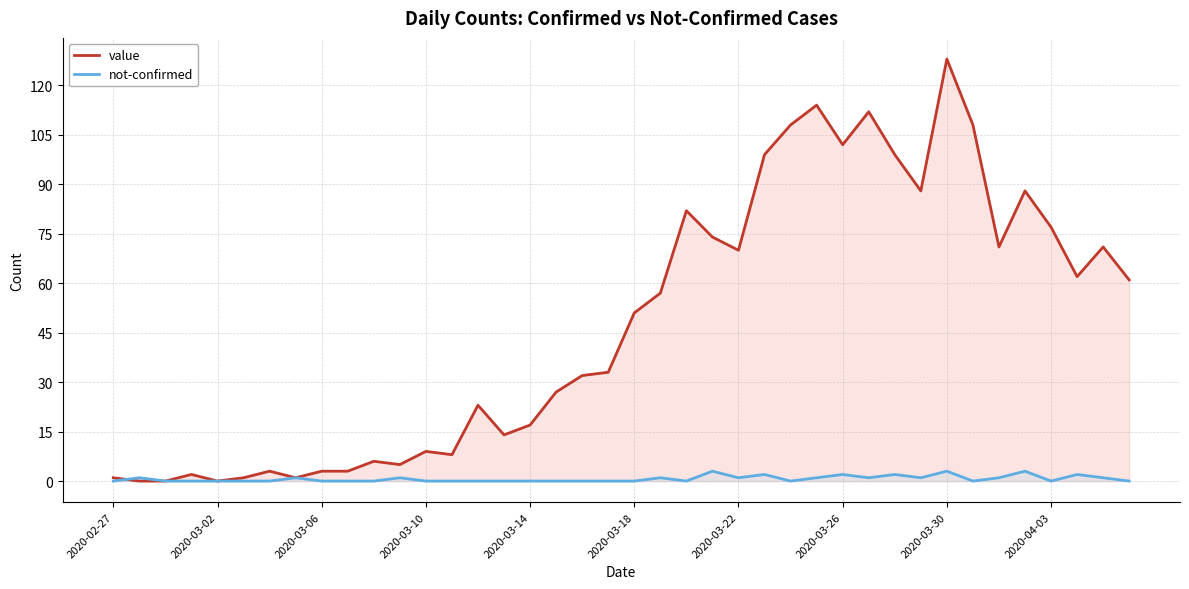

How many data points in not-confirmed are above 0?

17